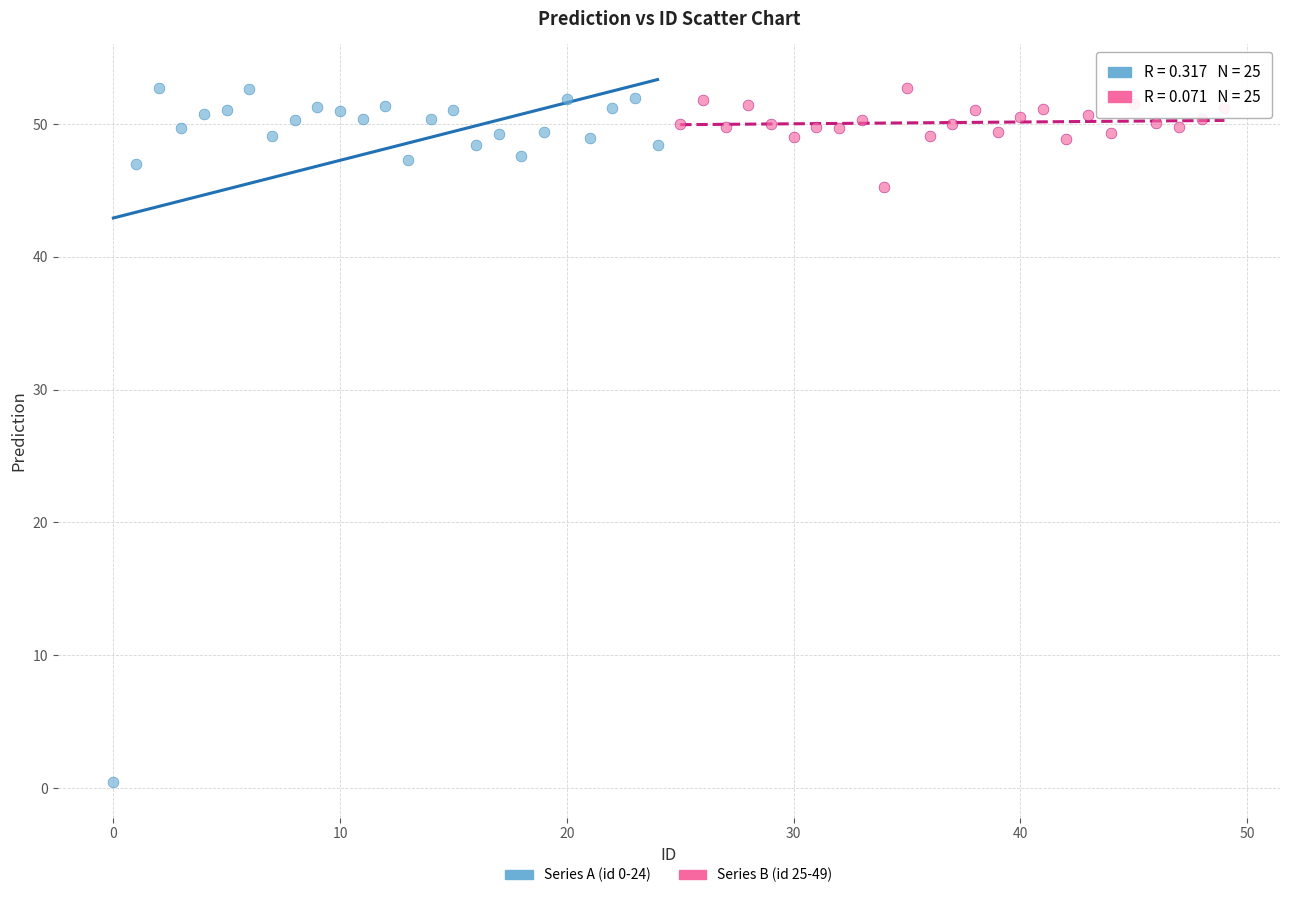

Which series contains the lowest Y value?

Series A (id 0-24)